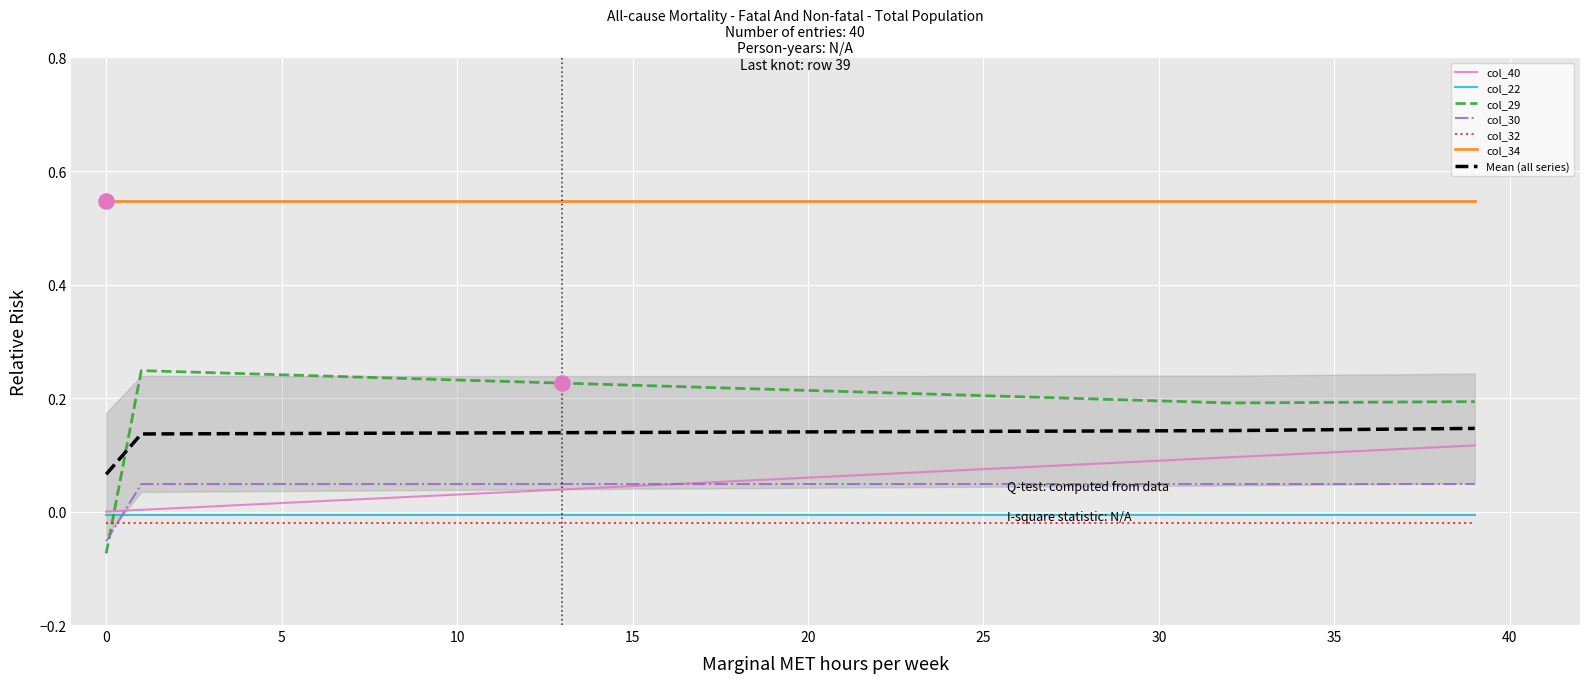

Is the value of col_30 at 5 greater than the value of col_40 at 33?

No